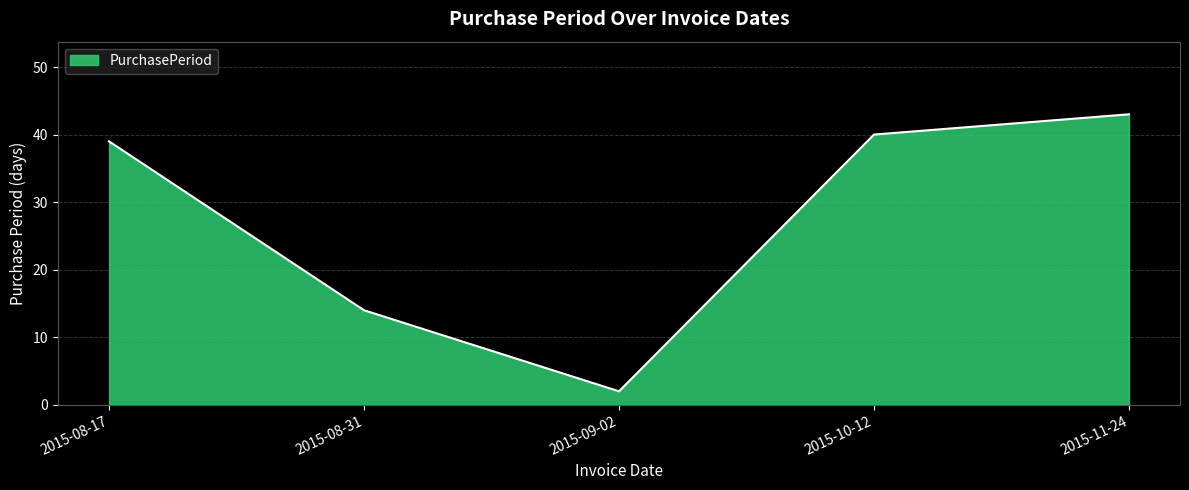

Does the chart display data point markers on the line(s)?

No